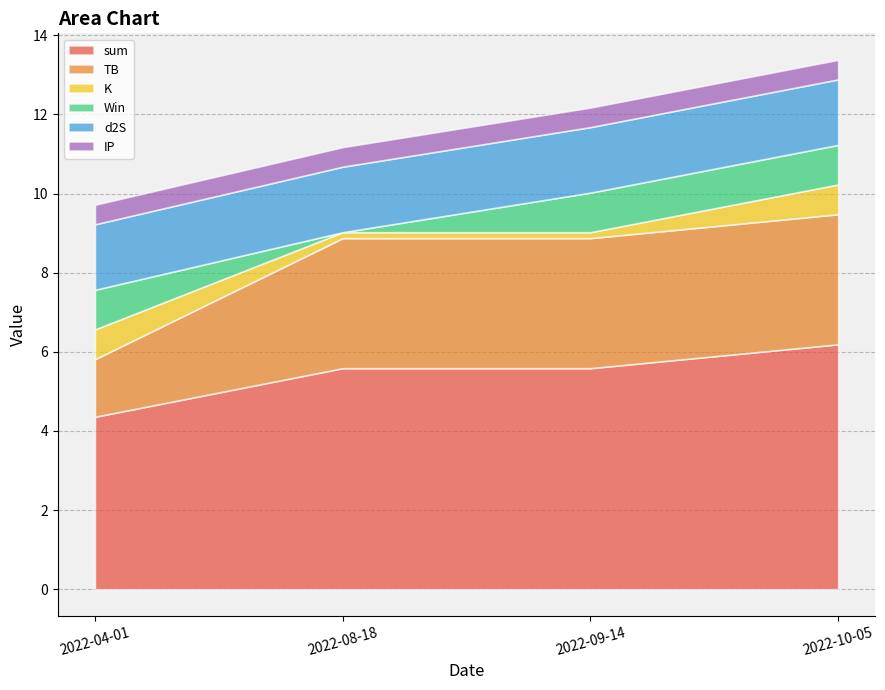

What is the lowest value of the d2S series?

1.7